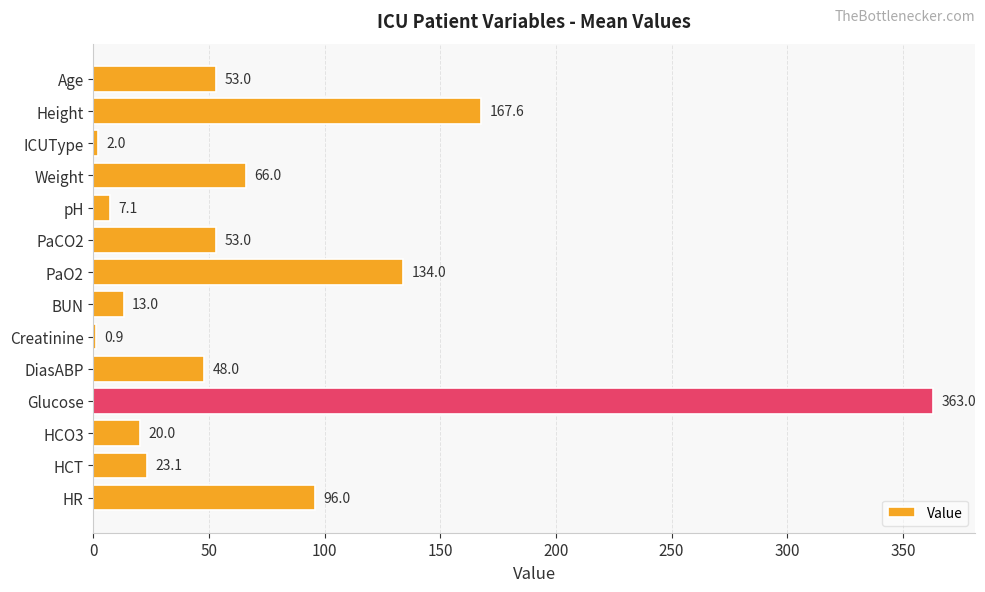

Is it true that the value at HCO3 is 8.5?

False